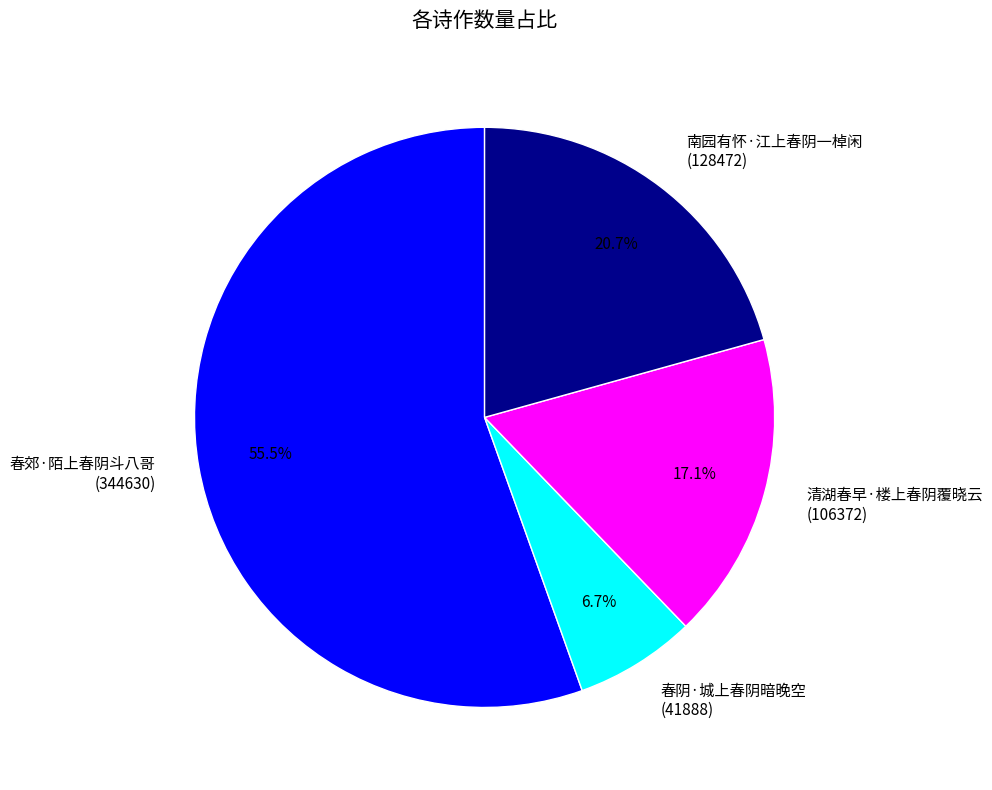

What percentage do 清湖春早·楼上春阴覆晓云 (106372) and 南园有怀·江上春阴一棹闲 (128472) together represent?

37.8%